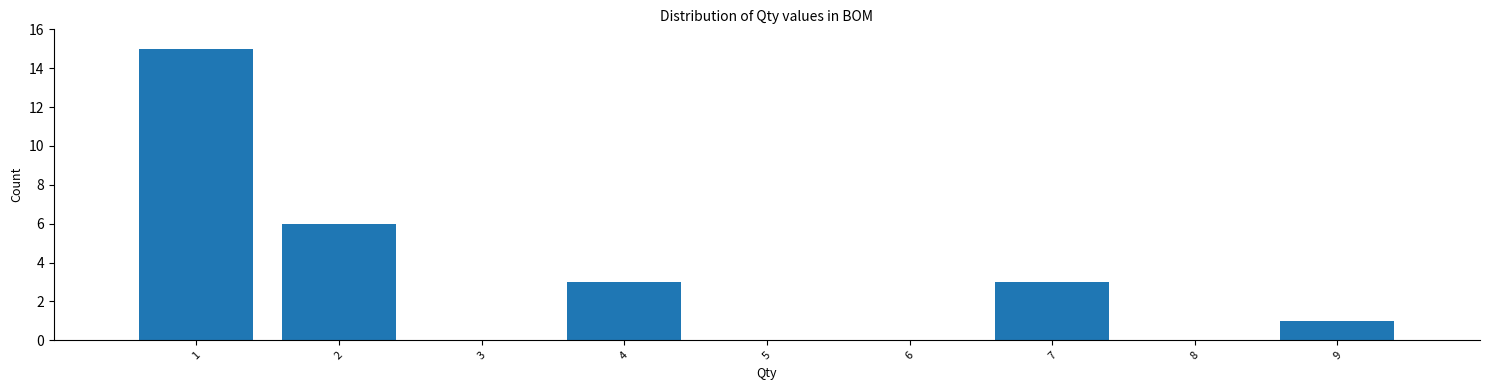

Over which range of the x-axis is the bar tallest?

0.5 to 1.5